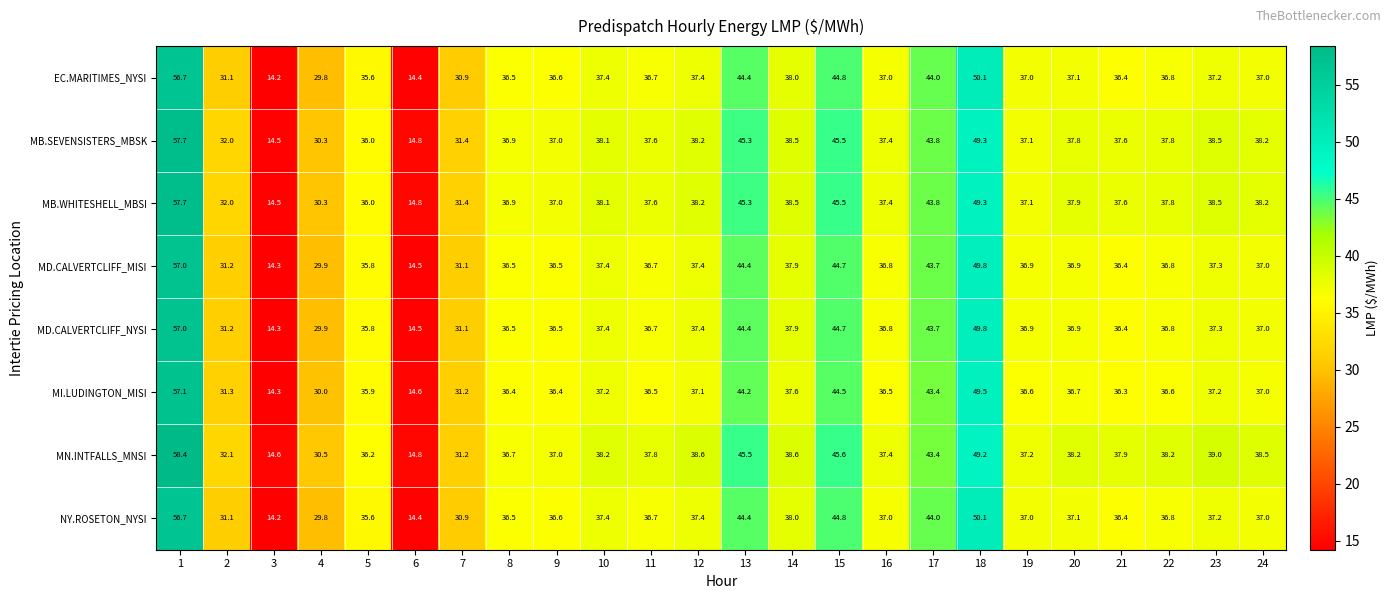

The value of MB.SEVENSISTERS_MBSK at 1 is 57.7. True or false?

True